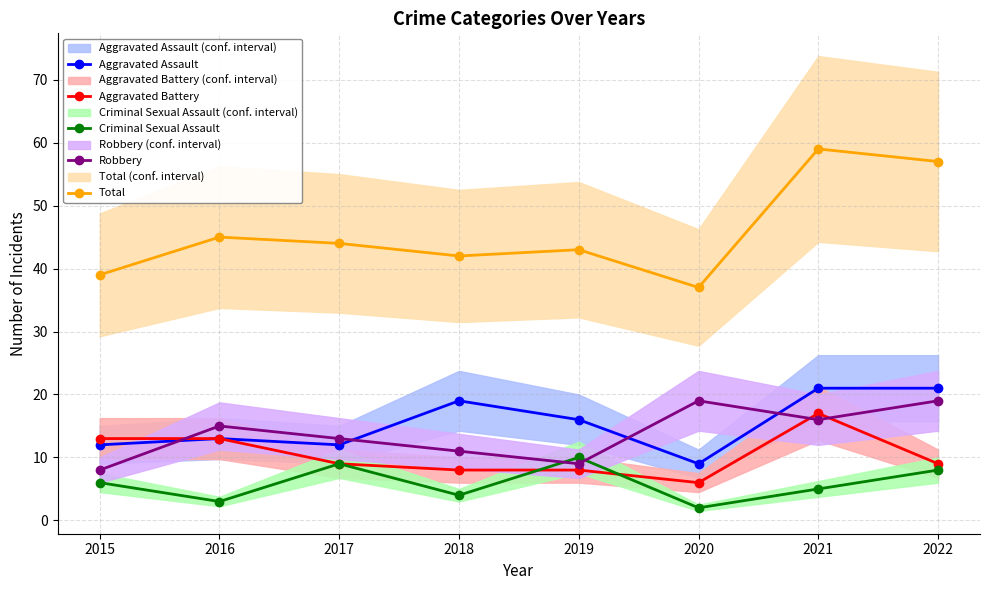

How many series are shown in this chart?

5